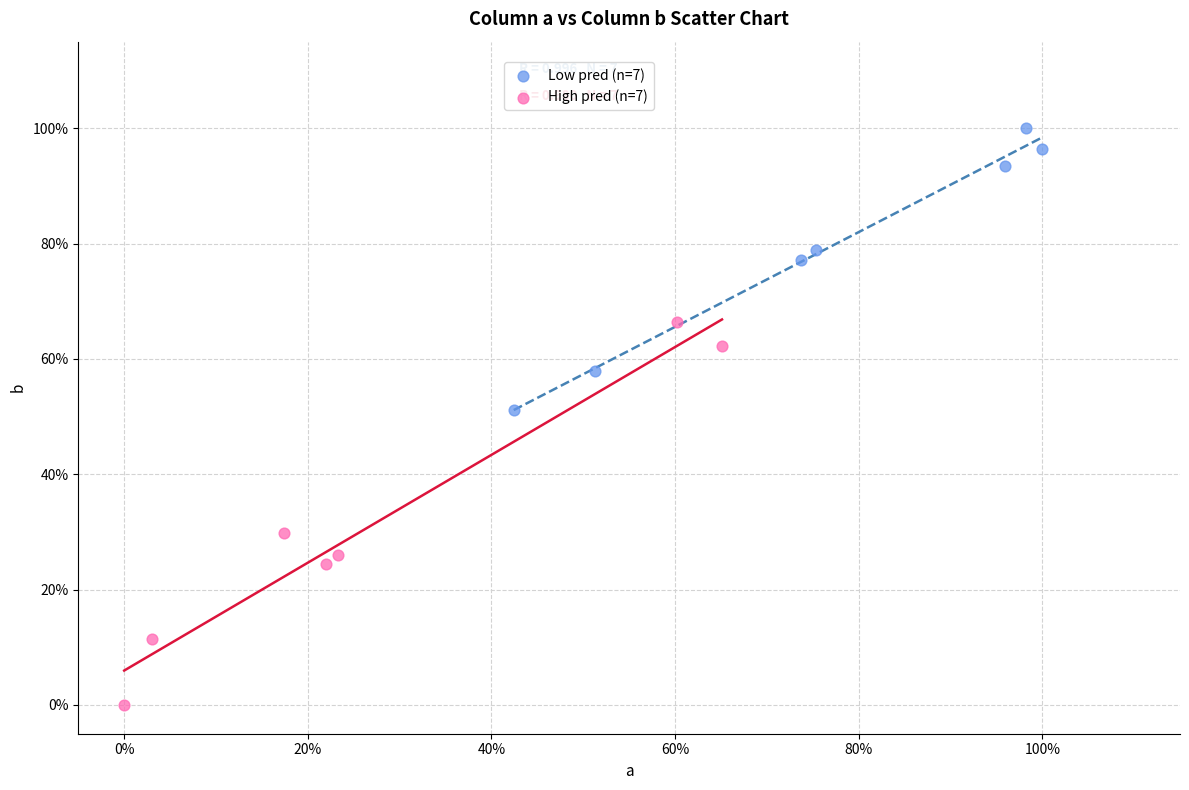

What are all the series names shown in the legend?

Low pred (n=7), High pred (n=7)